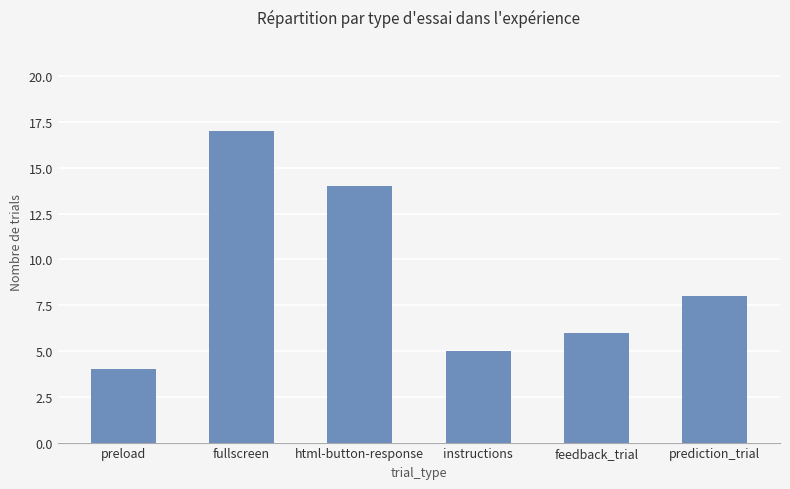

How many distinct data groups are displayed?

1